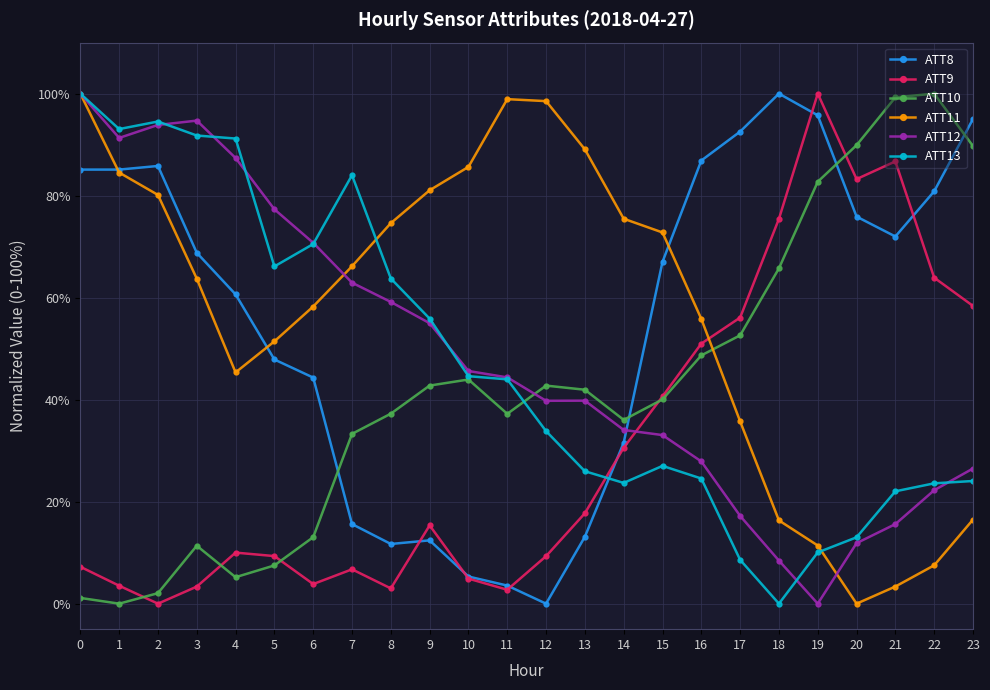

At how many categories does at least one series exceed 64?

24